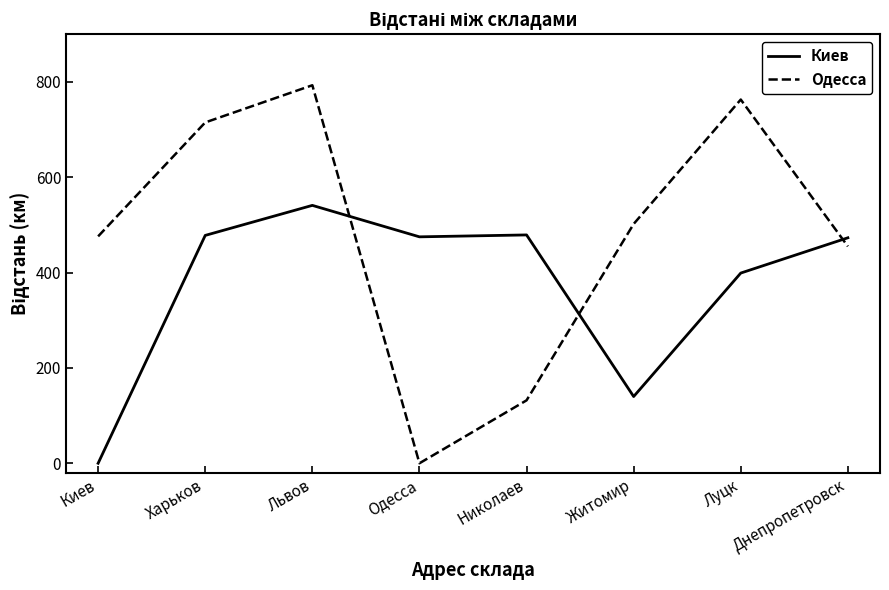

At Луцк, list the series in order from largest to smallest.

Одесса, Киев